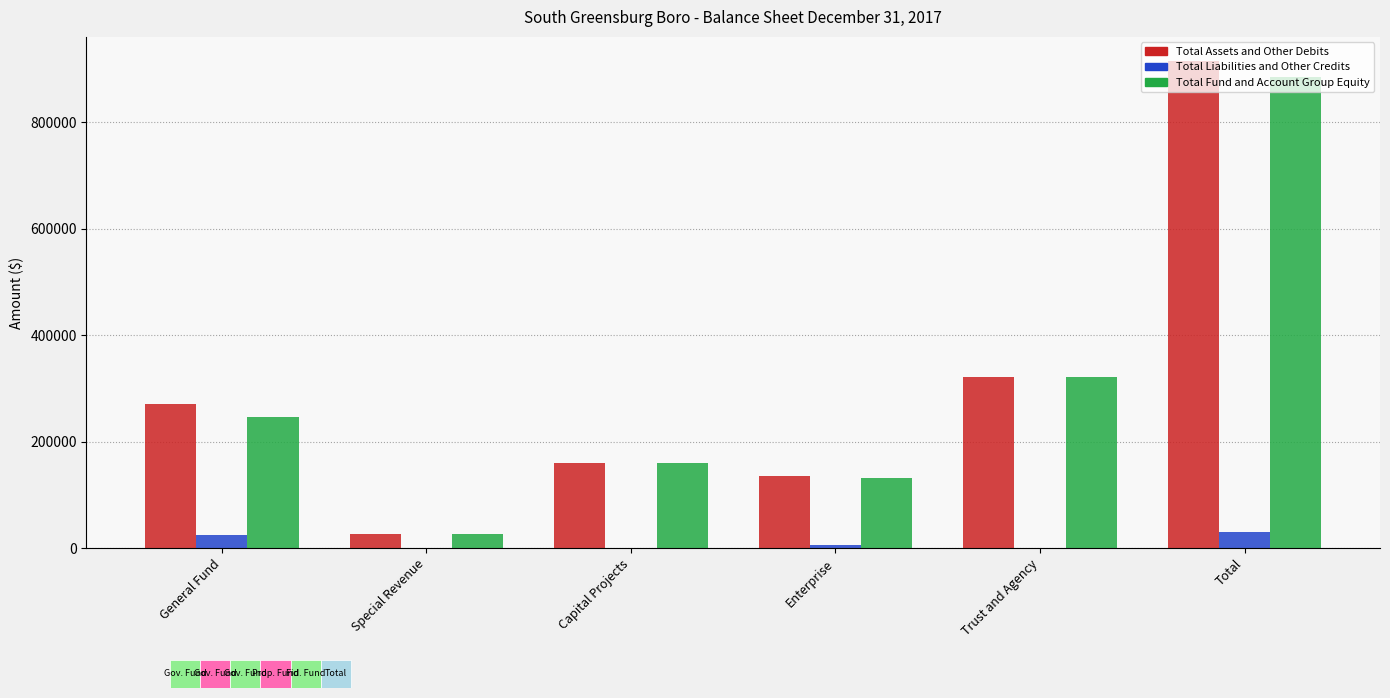

What value does the Total Liabilities and Other Credits series have at General Fund?

24790